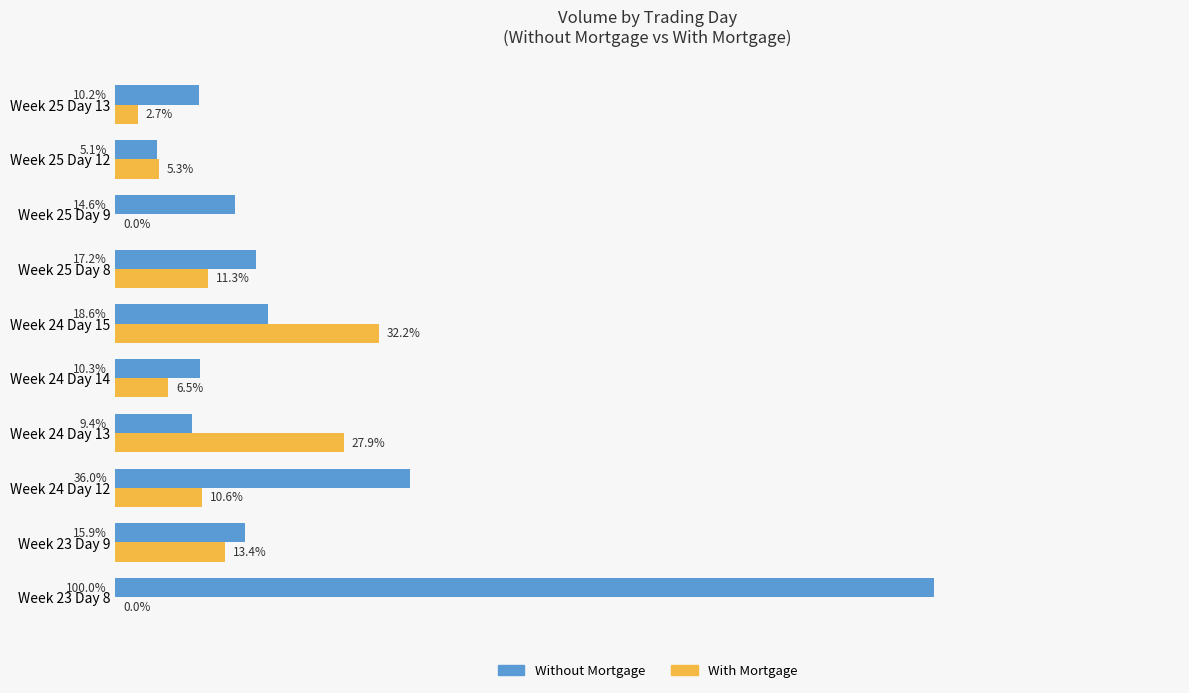

What are all the series names shown in the legend?

Without Mortgage, With Mortgage